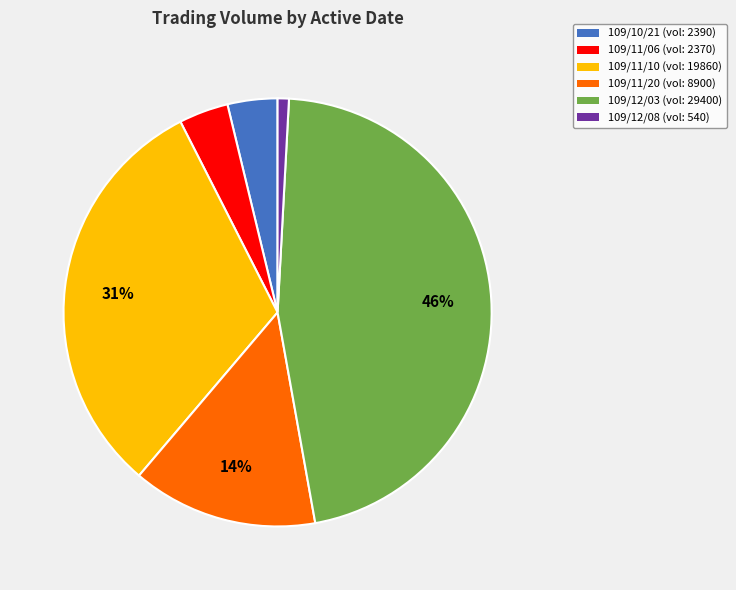

Does 109/12/03 account for over 50% of the chart?

No